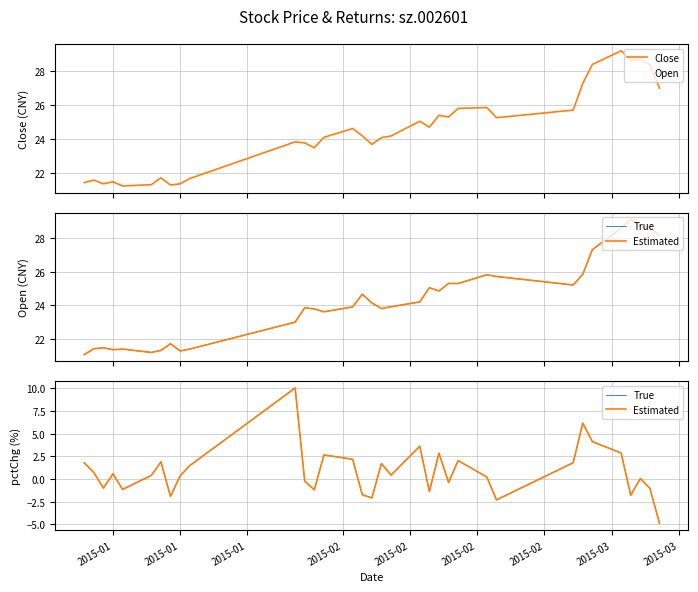

Where is the first local maximum for True?

2015-01